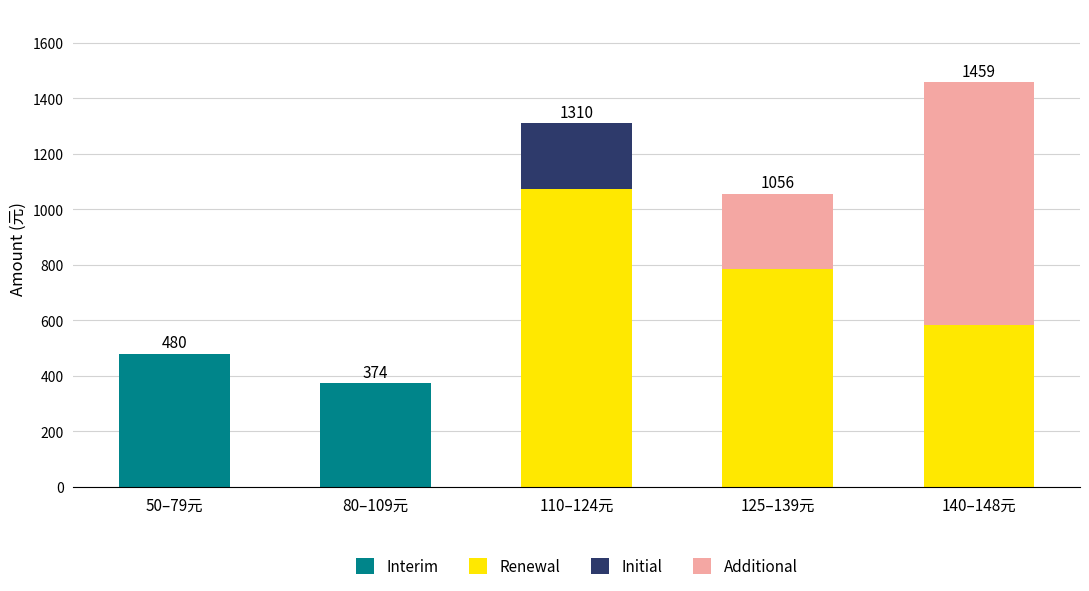

Reading right to left, list the values for the Interim series.

140–148元=0	125–139元=0	110–124元=0	80–109元=374	50–79元=480